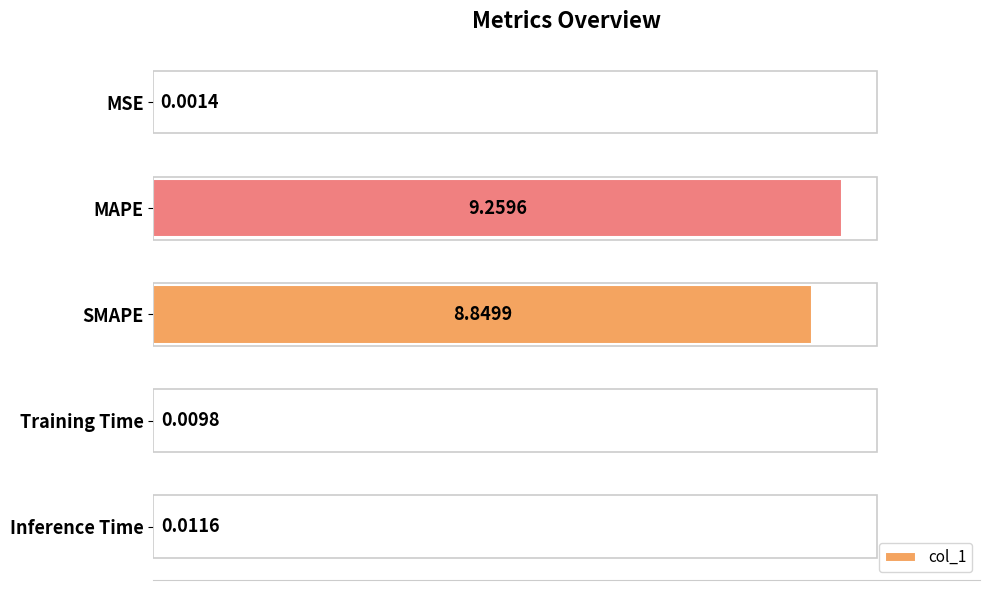

At which category does the chart reach its peak across all series?

MAPE